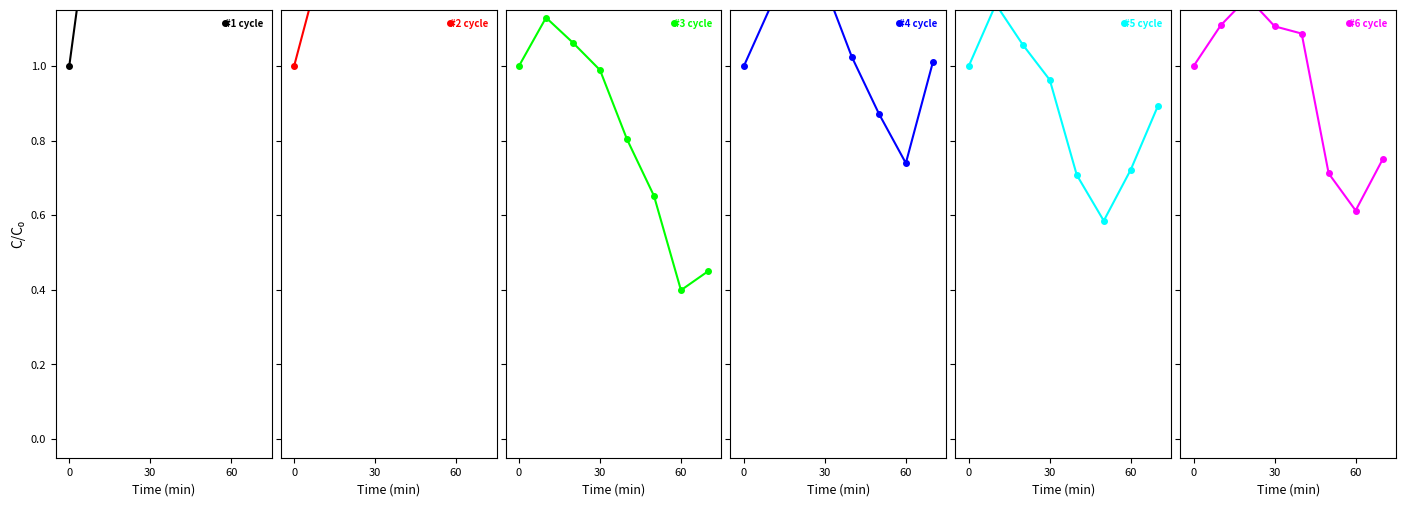

Rank the series by their maximum value, from highest to lowest.

#1 cycle, #2 cycle, #4 cycle, #6 cycle, #5 cycle, #3 cycle